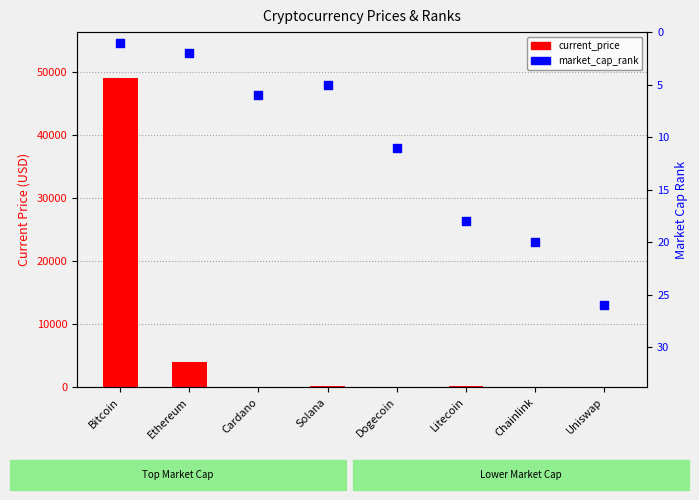

Which series reaches the minimum Y coordinate?

current_price